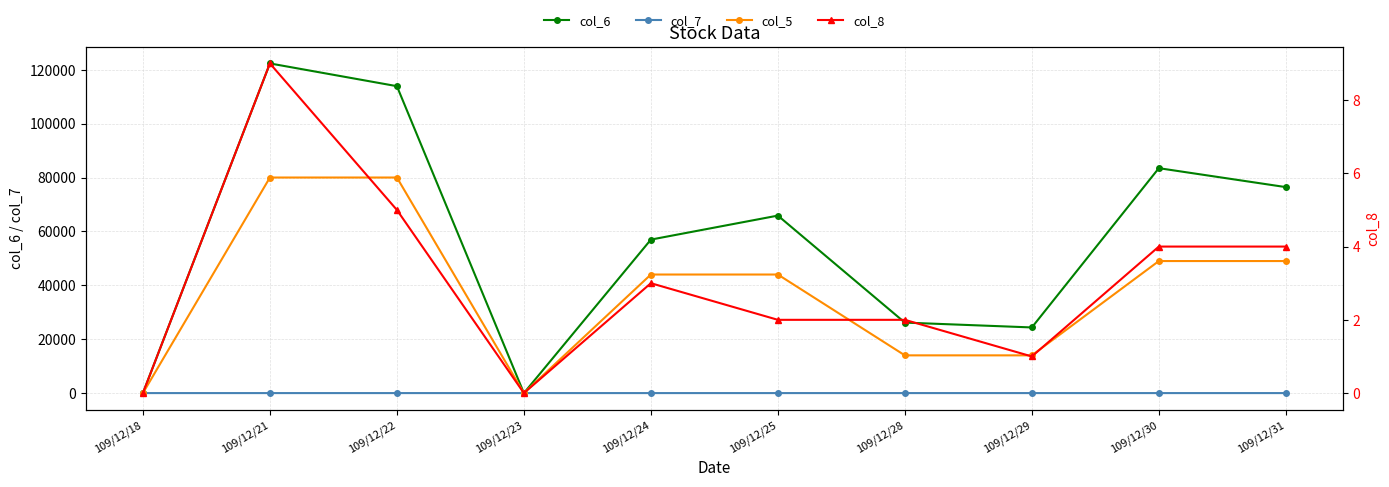

What is the sum of the col_5 values at 109/12/29 and 109/12/21?

94000.0